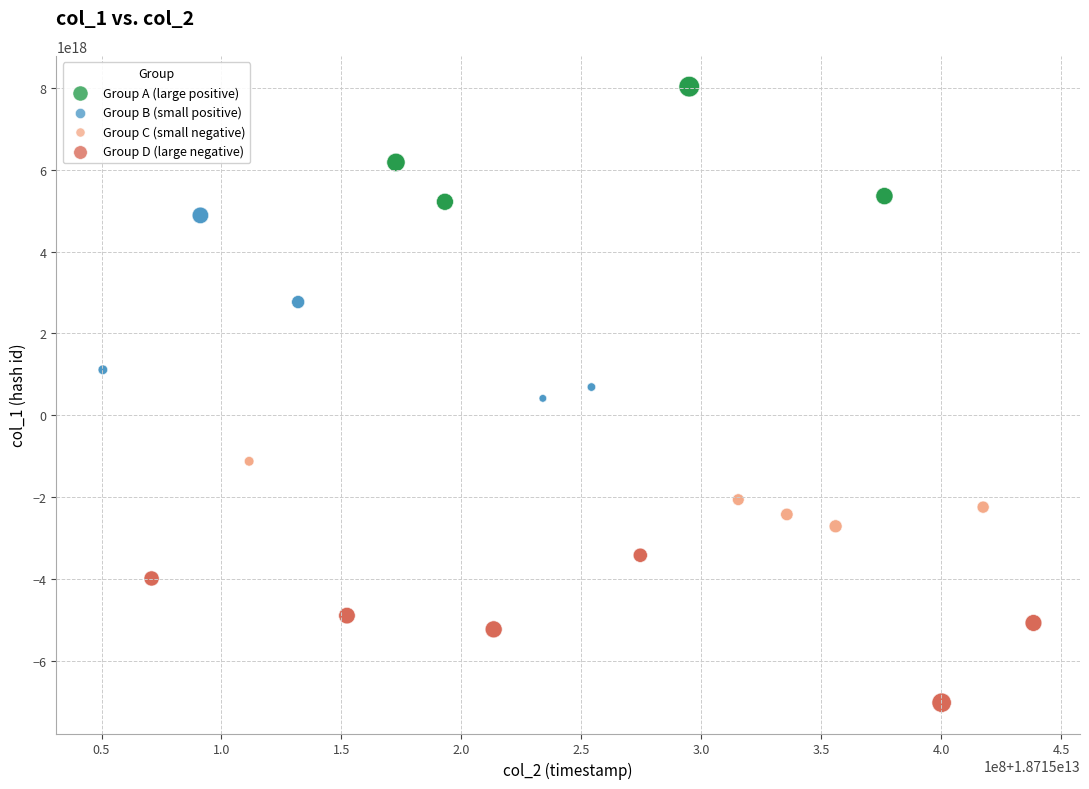

Which series reaches the minimum Y coordinate?

Group D (large negative)